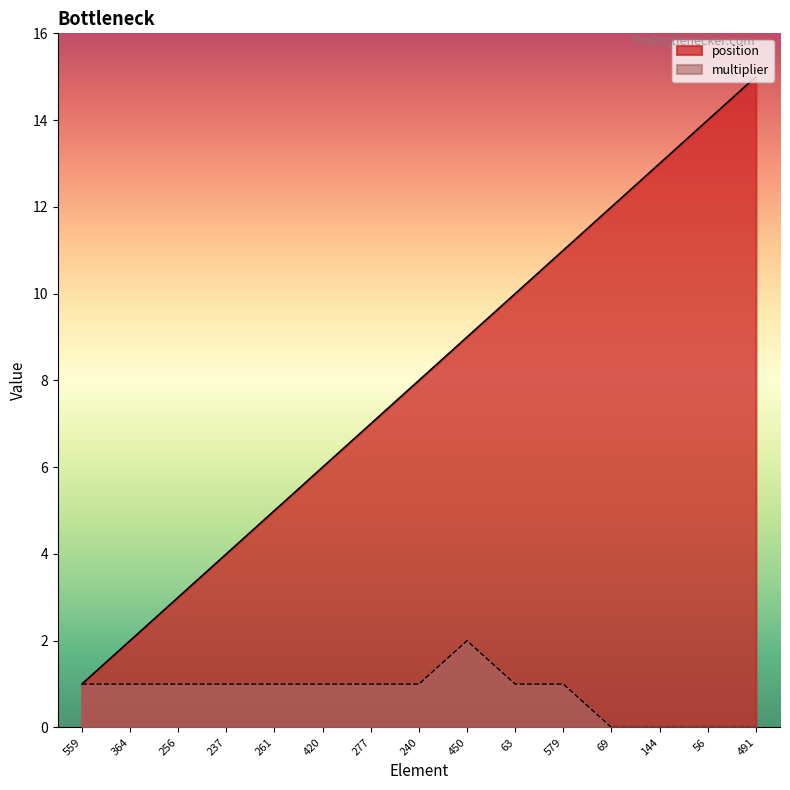

Rank the categories by multiplier value from lowest to highest.

69, 144, 56, 491, 559, 364, 256, 237, 261, 420, 277, 240, 63, 579, 450